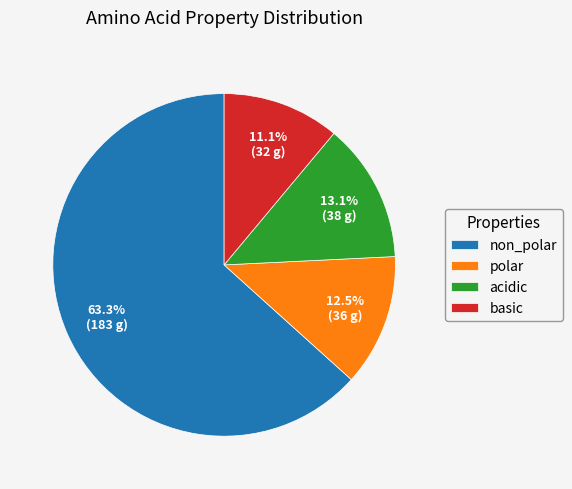

What percentage is the basic slice, to the nearest percent?

11%